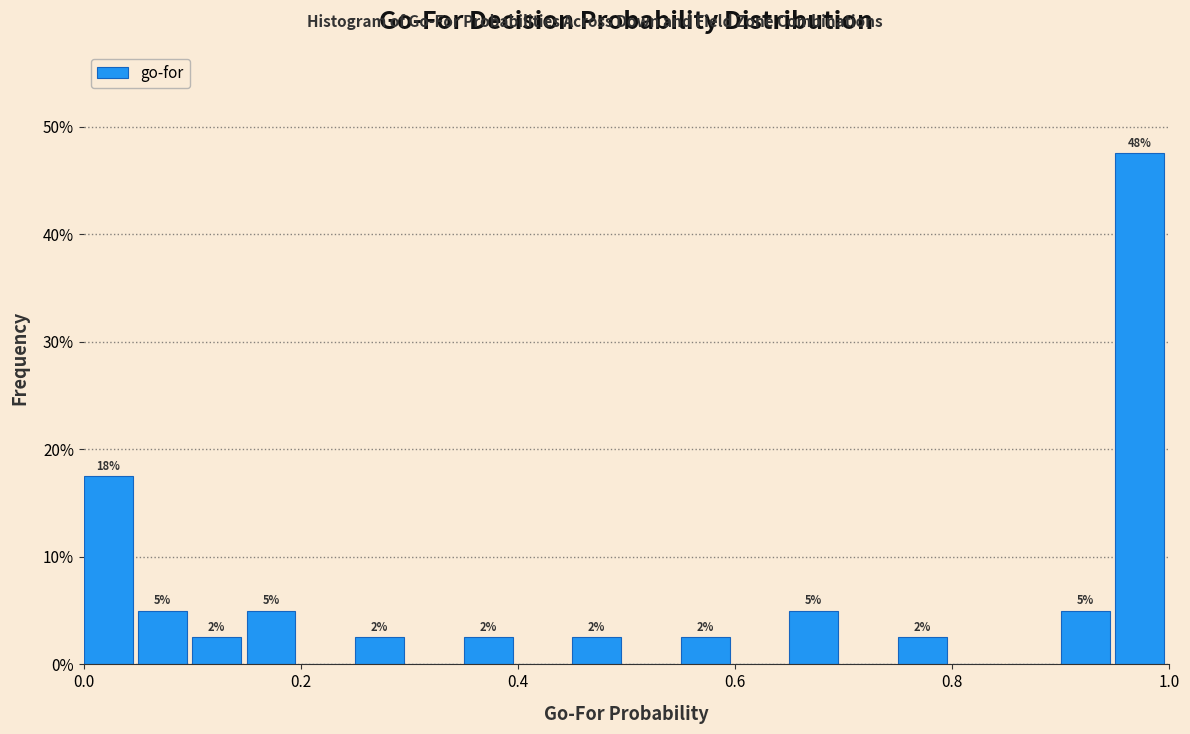

Read against the x-axis, roughly where is the centre of the tallest bar?

0.98